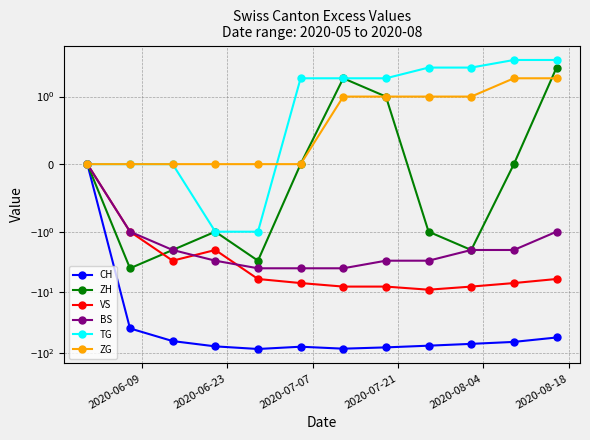

What is the sum of all VS values?

-65